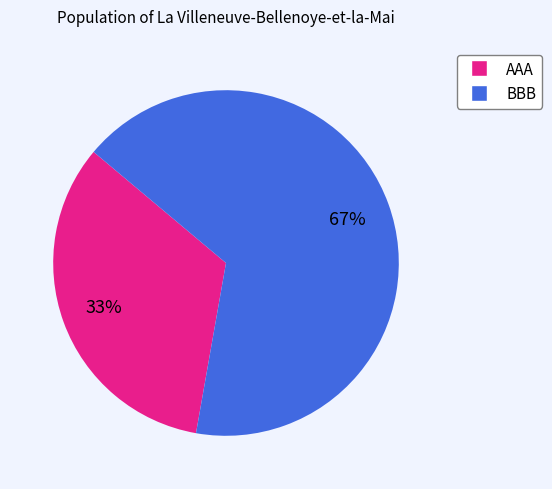

To the nearest percent, what percentage of the pie is BBB?

67%